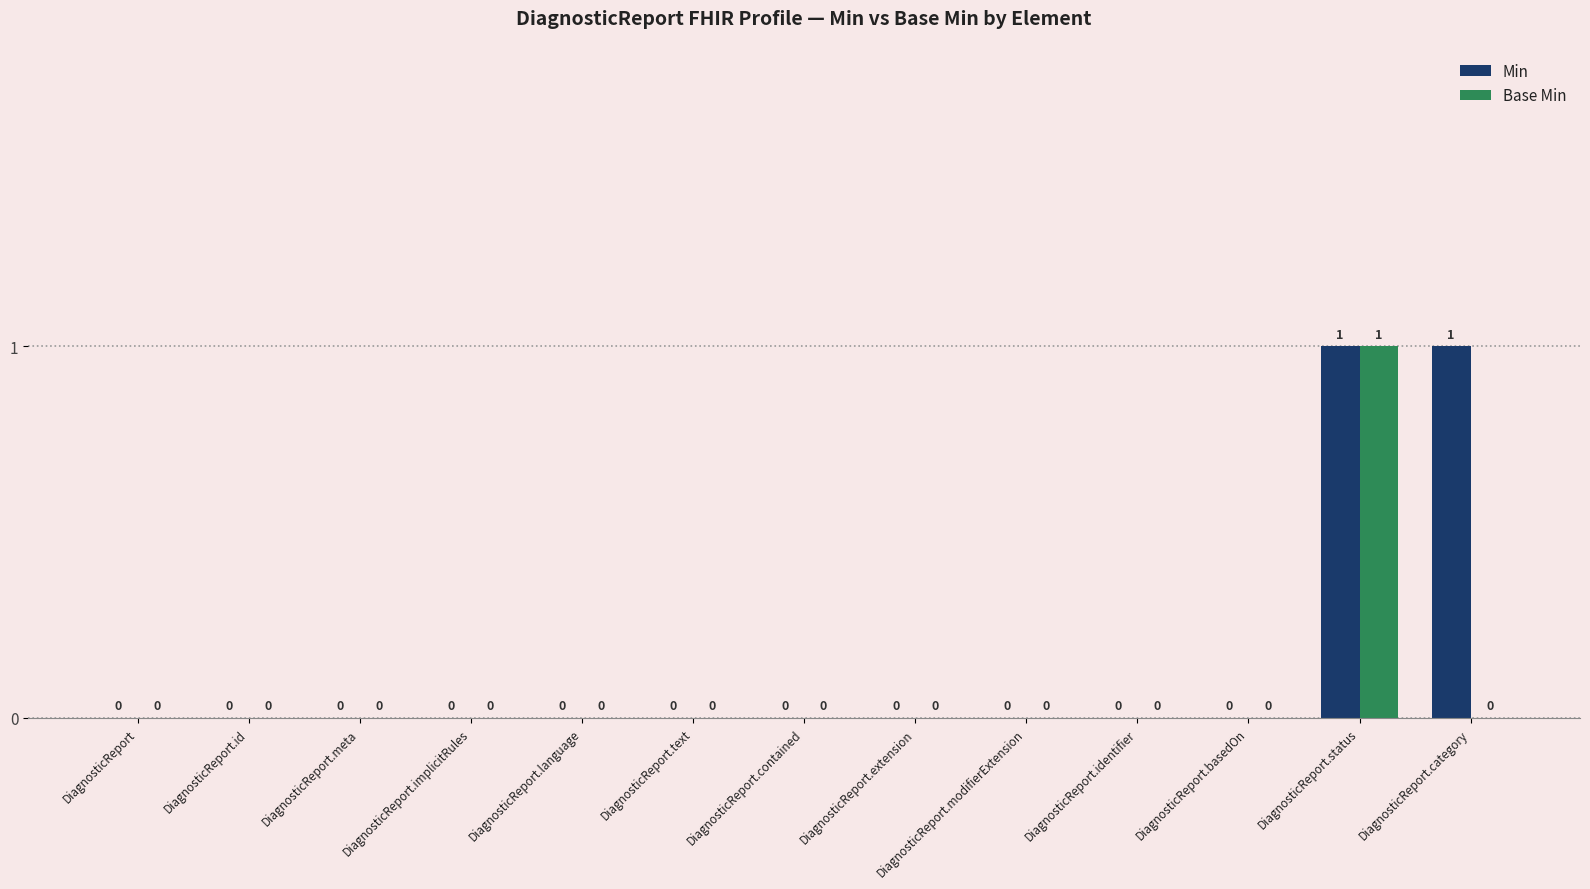

At which category is the sum across all series the highest?

DiagnosticReport.status